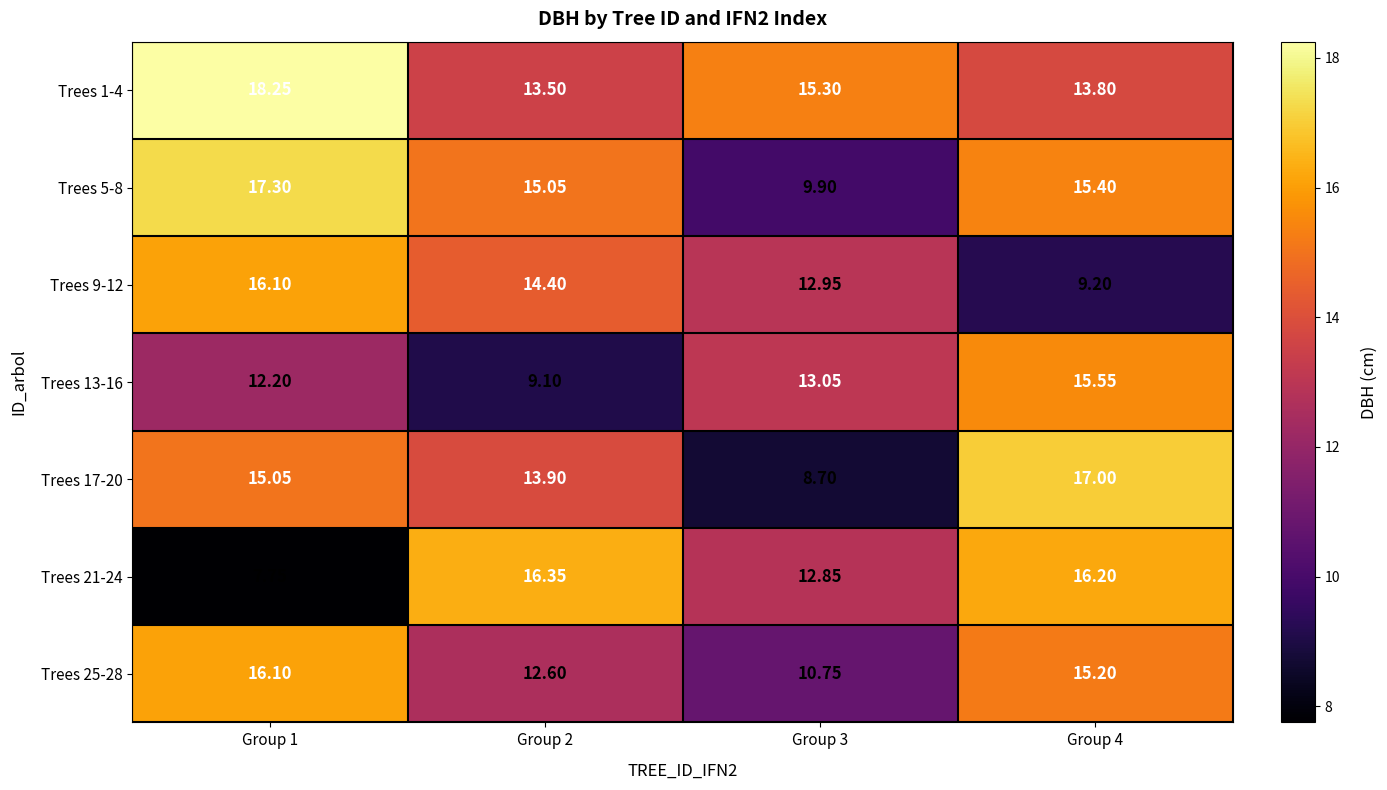

Is the value of Trees 5-8 at Group 3 greater than the value of Trees 21-24 at Group 3?

No